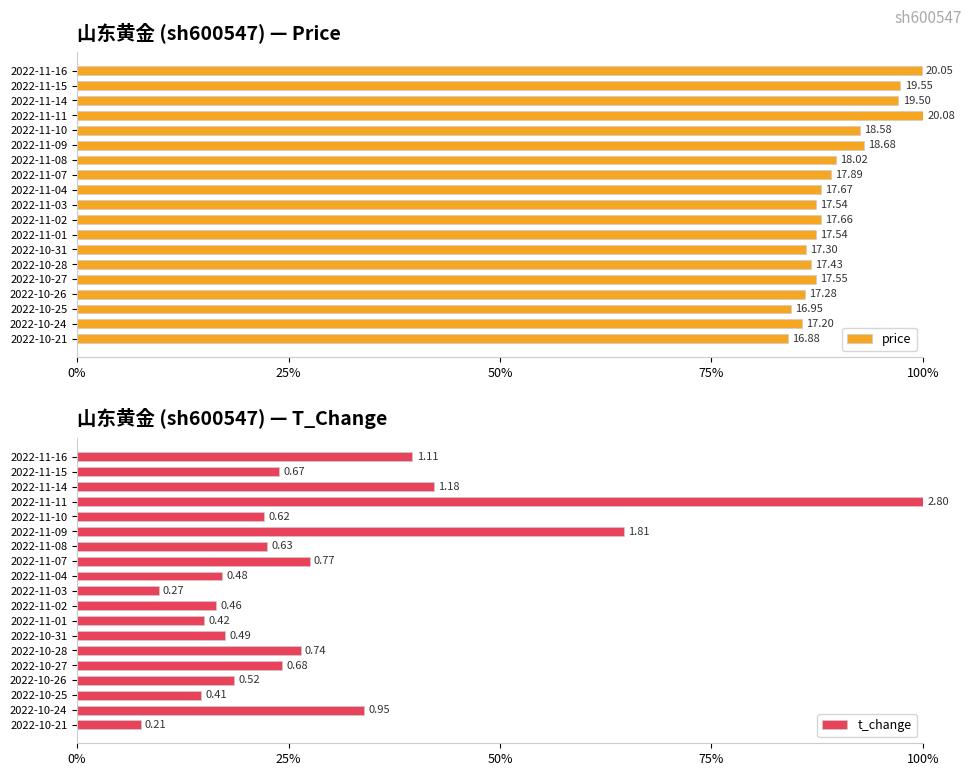

The value of t_change at 2022-10-25 is 3.7. True or false?

False